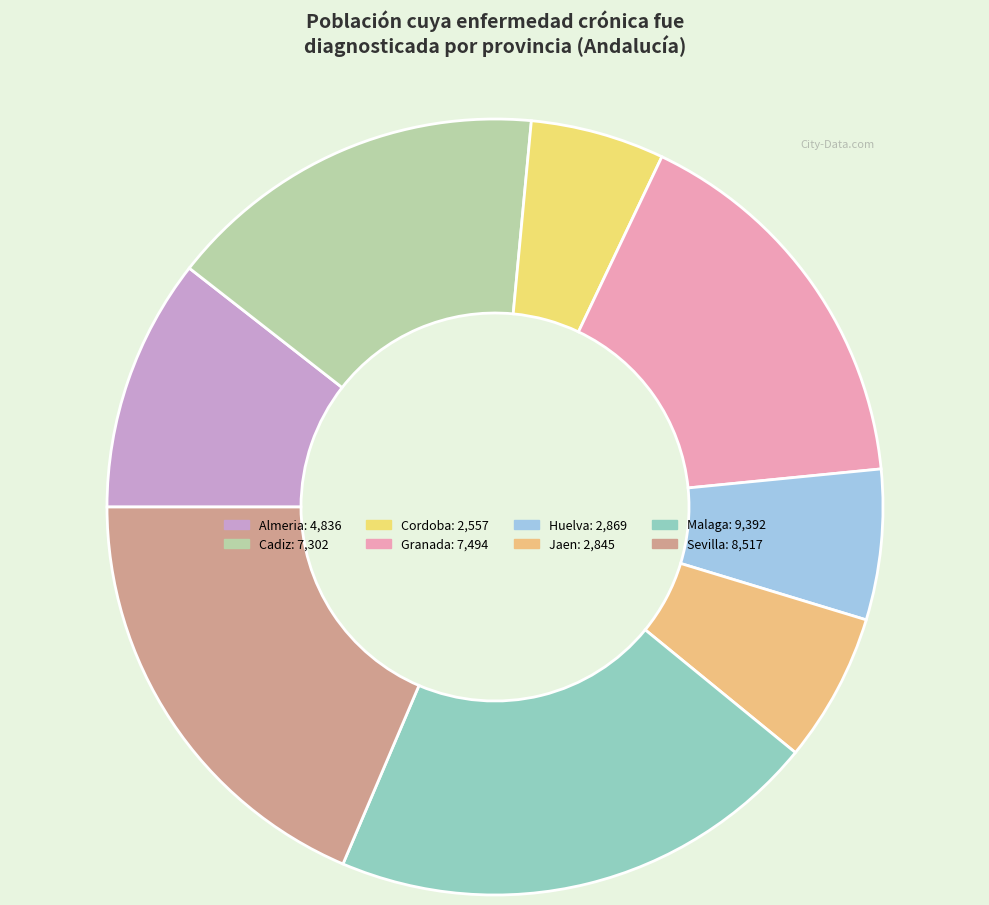

How many slices are in this pie chart?

8